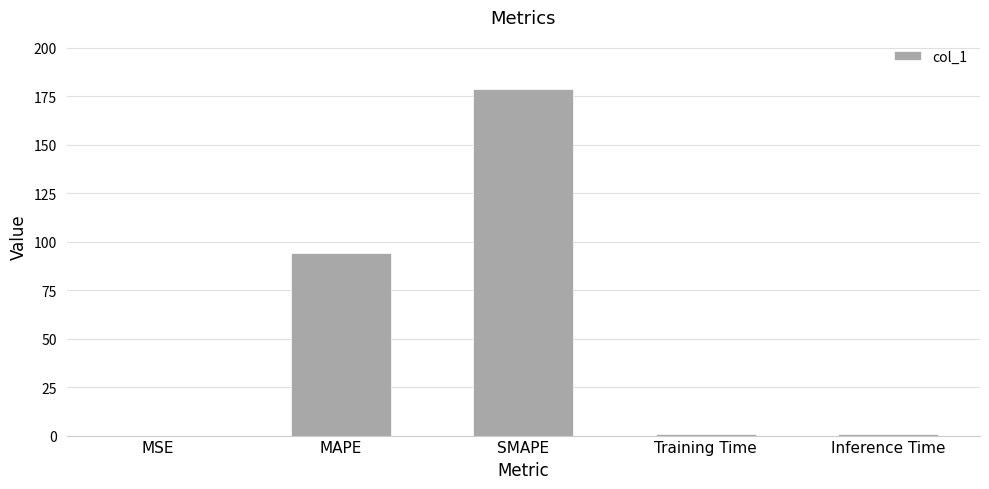

At which category does the chart reach its peak across all series?

SMAPE